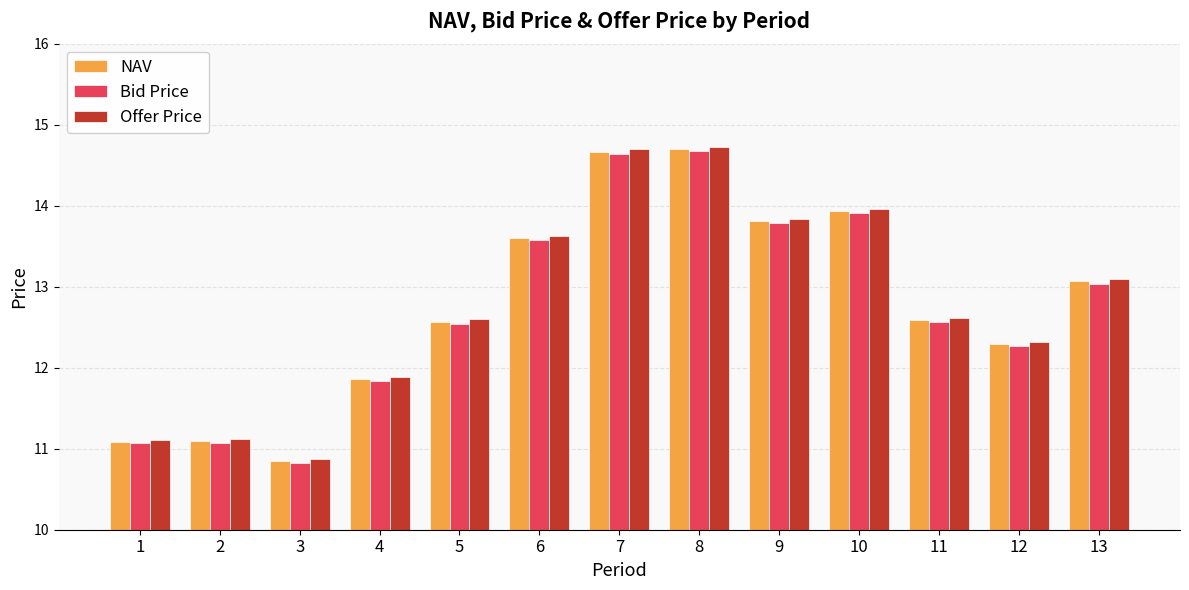

What is the value of the Bid Price bar at the 6th from the left?

13.6